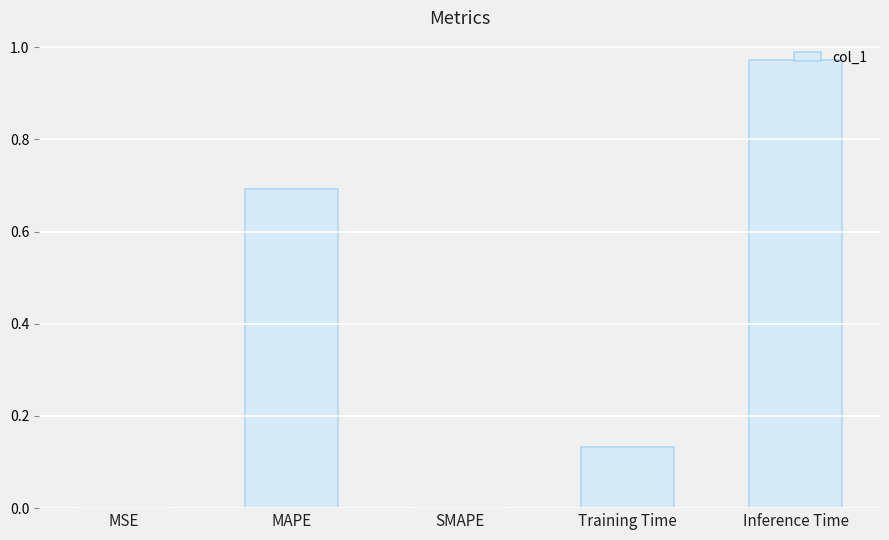

What is the change in value from SMAPE to Training Time?

+0.1